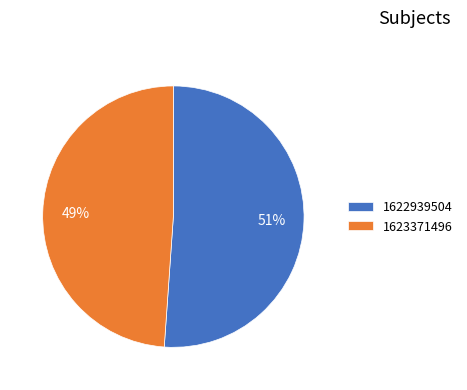

Is 1622939504 the majority of the pie?

Yes